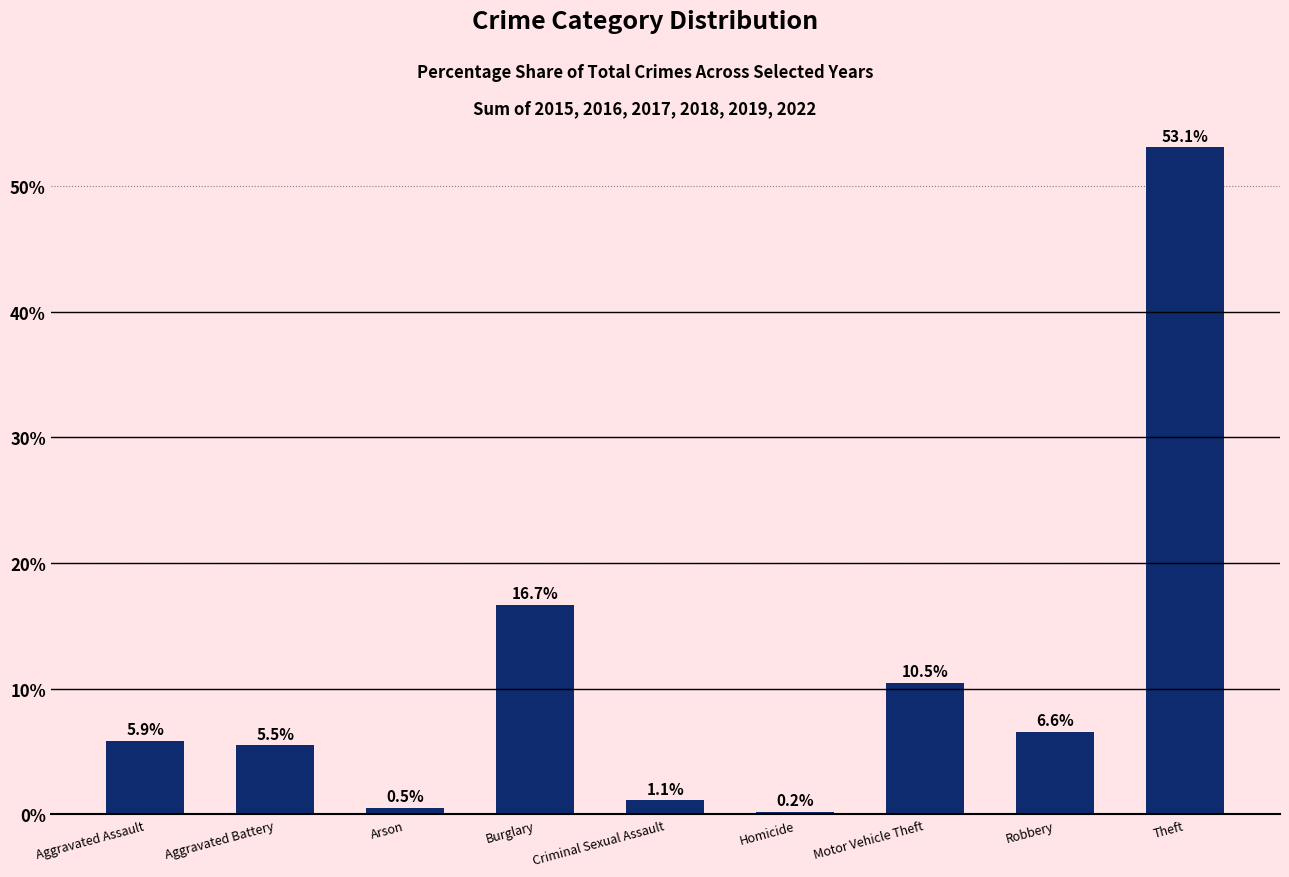

What is the label of the 5th bar from the left?

Criminal Sexual Assault